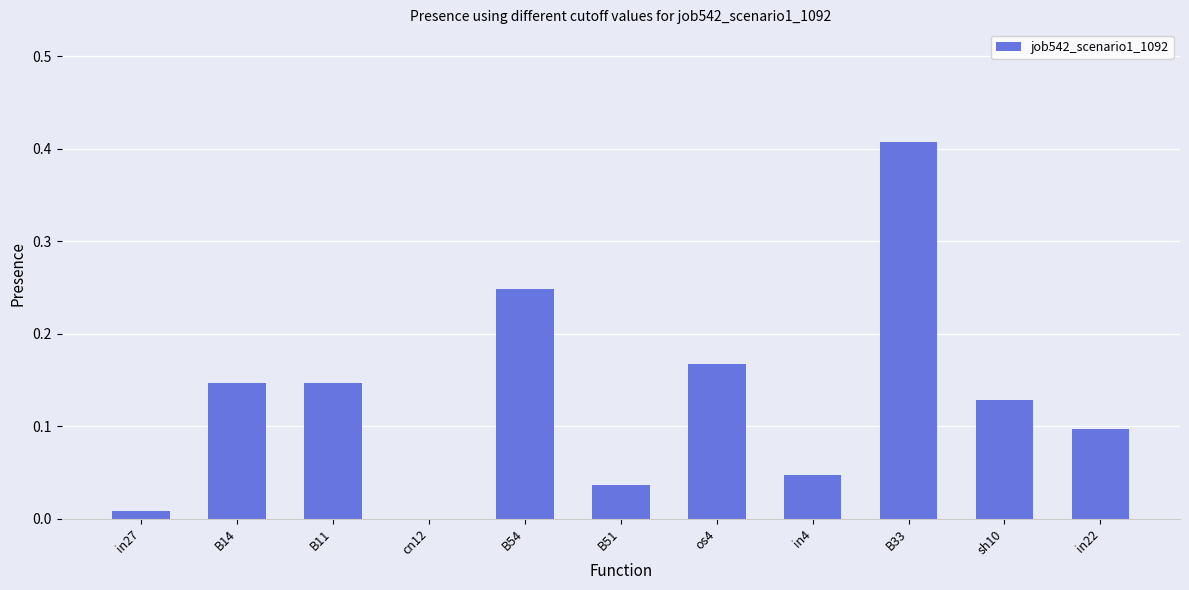

Which label corresponds to the largest value in the chart?

B33